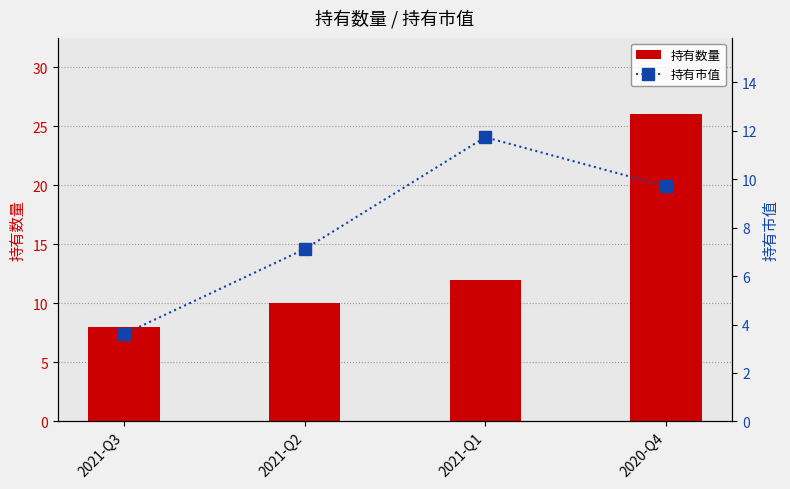

How many groups of bars are there?

4